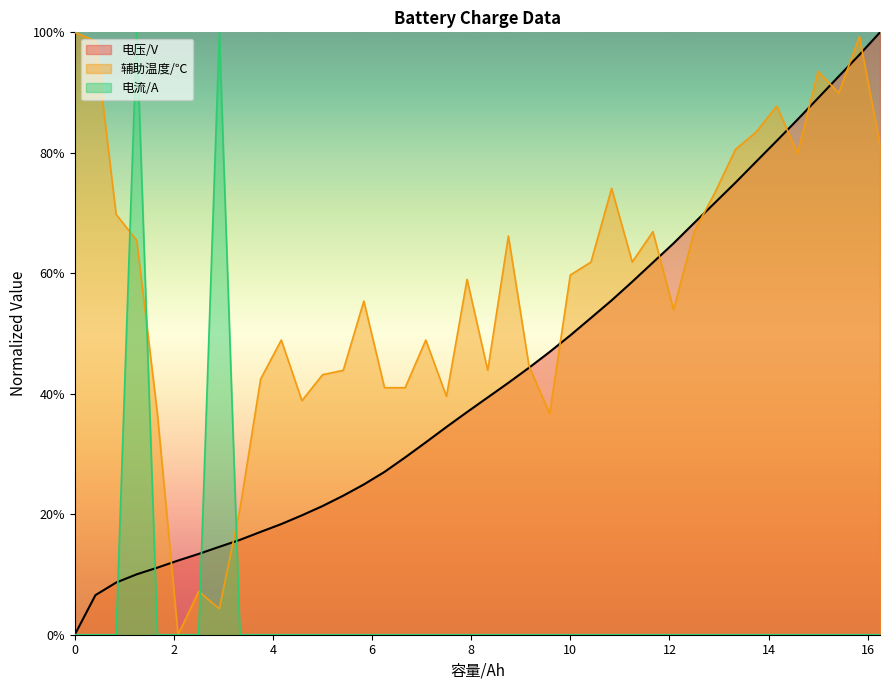

At 0.834, list the series in order from largest to smallest.

辅助温度/℃, 电压/V, 电流/A